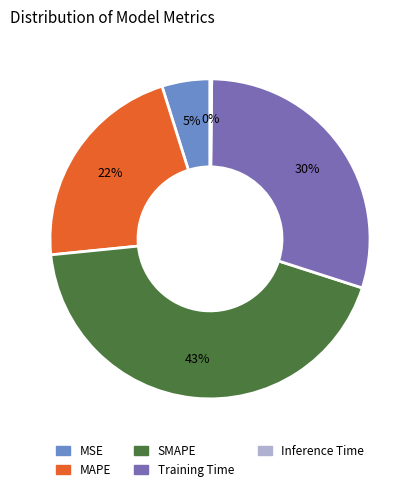

The MSE slice represents 5% of the pie. True or false?

True